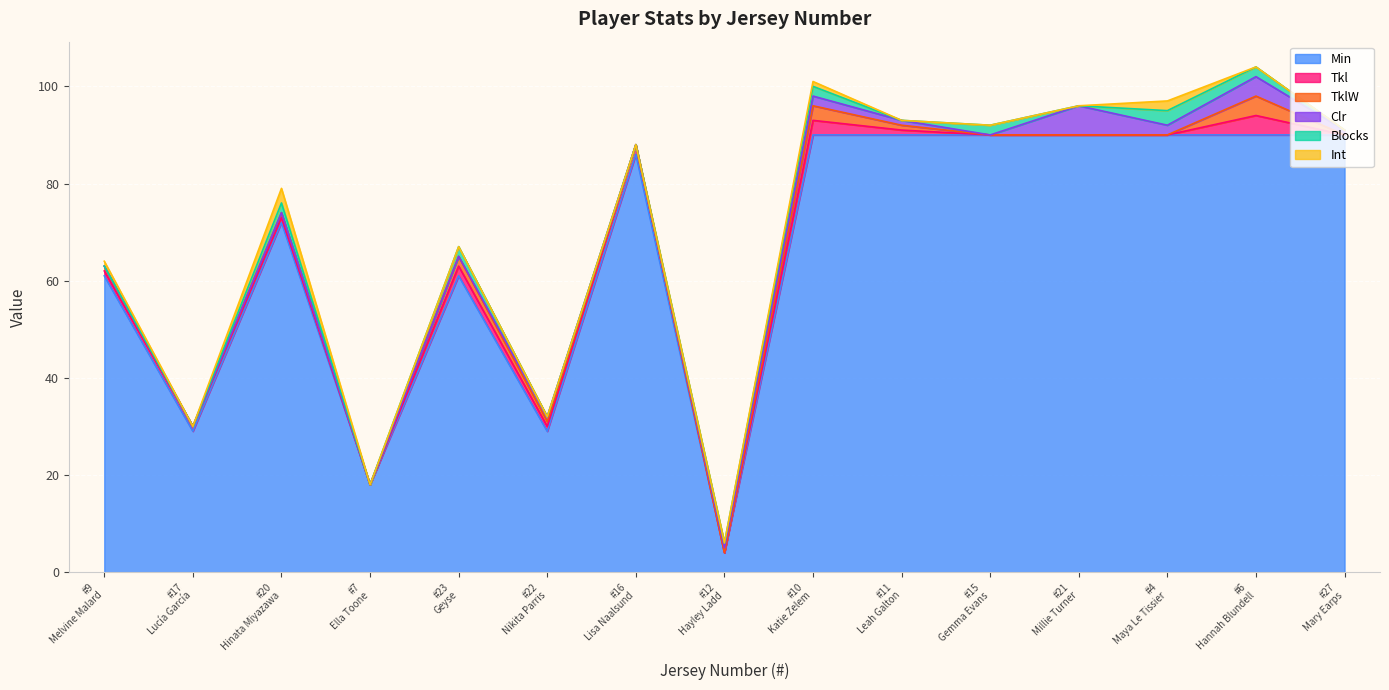

What is the value of the Min point at the 7th from the left?

86